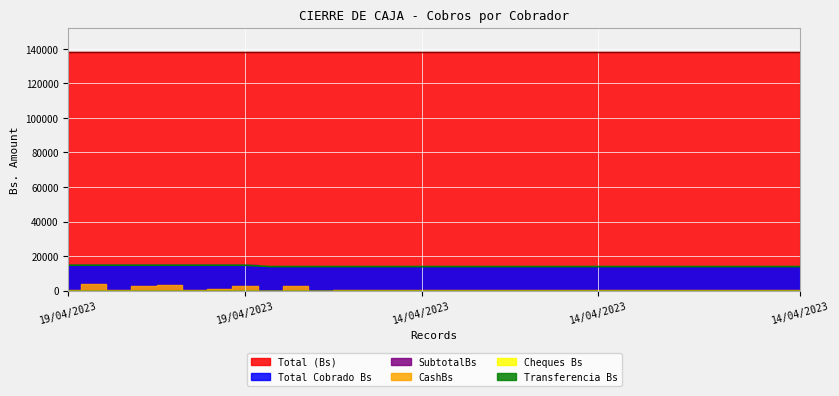

What is the label of the 14th point from the left?

14/04/2023